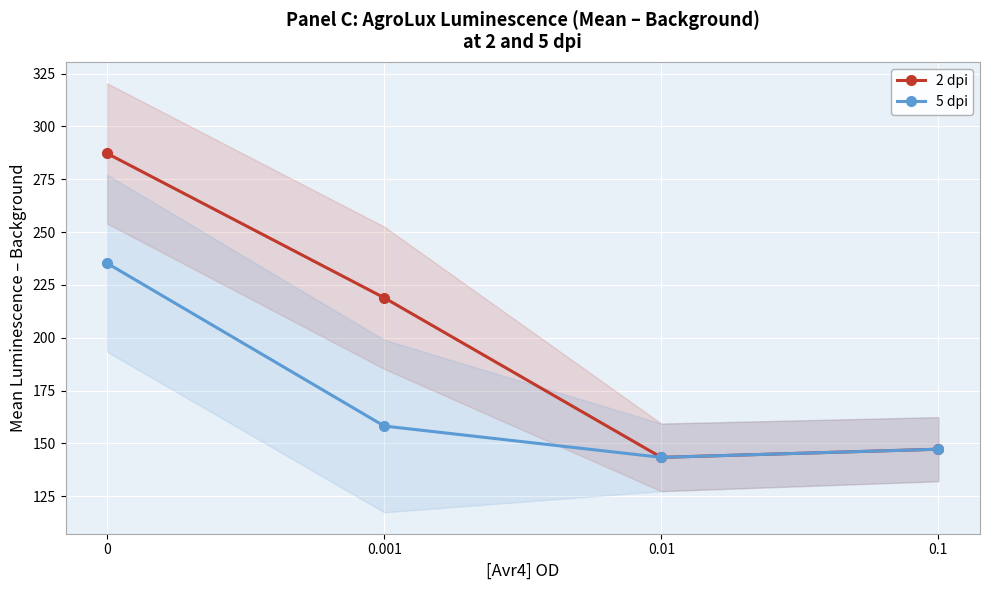

What is the maximum value for 5 dpi?

235.2